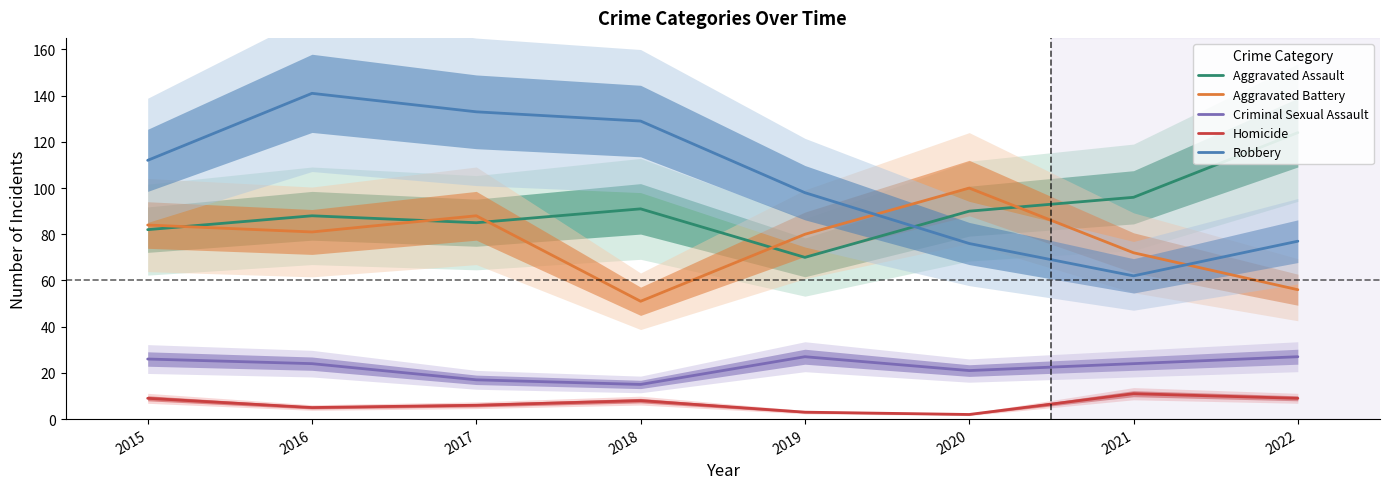

The value of Homicide at 2016 is 5. True or false?

True